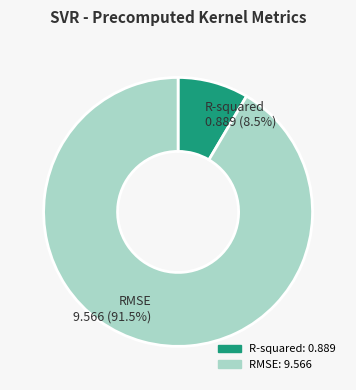

Which has a higher value, R-squared or RMSE?

RMSE